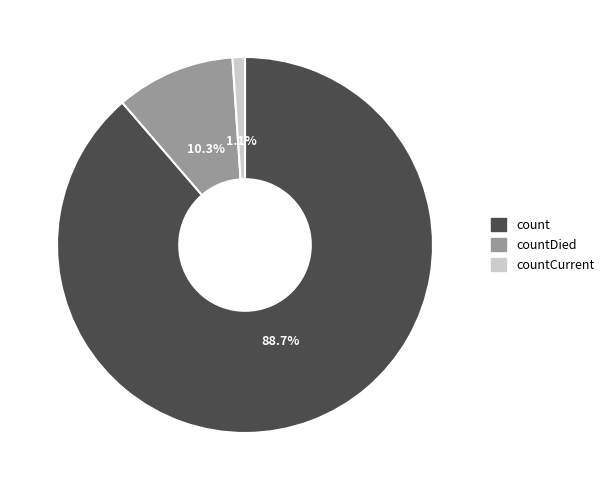

Does any single category account for the majority?

Yes